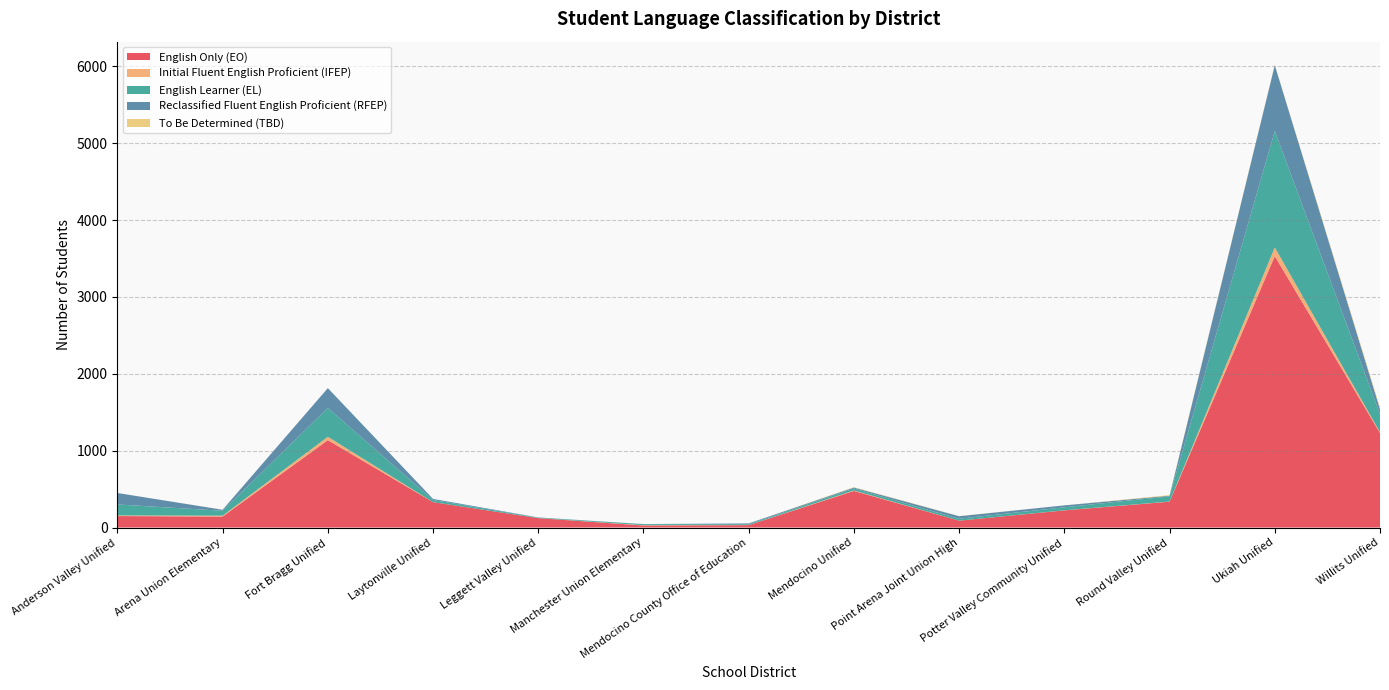

Reading right to left, what are all the values shown in this chart?

English Only (EO): 1230	3532	336	223	89	476	31	26	122	330	1137	143	149
Initial Fluent English Proficient (IFEP): 9	113	2	1	0	6	1	4	0	0	44	11	8
English Learner (EL): 234	1516	68	39	25	25	11	14	6	28	375	64	143
Reclassified Fluent English Proficient (RFEP): 67	856	8	25	33	13	10	1	3	14	258	13	149
To Be Determined (TBD): 21	5	8	0	2	5	0	0	0	0	0	1	0